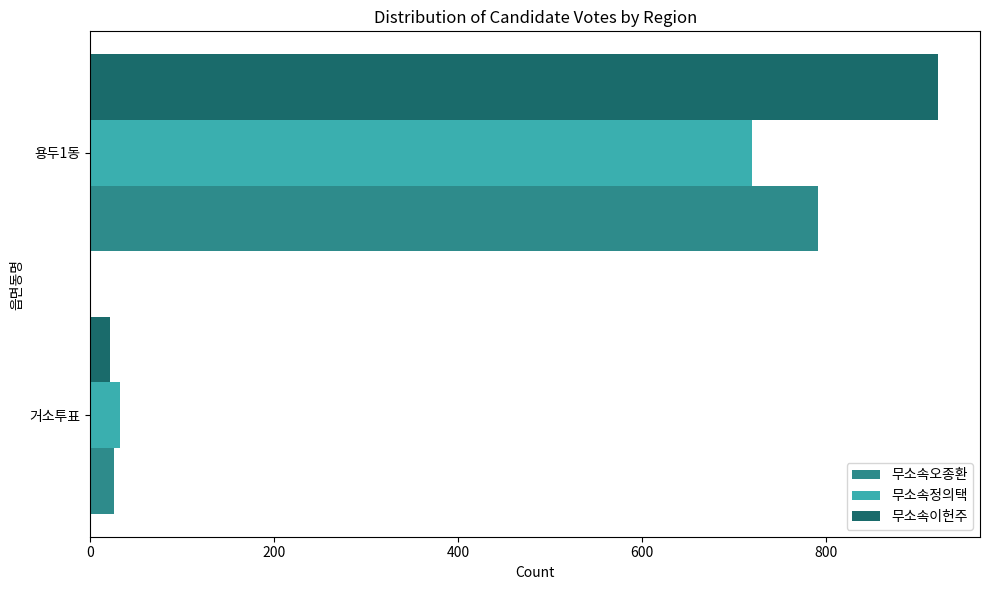

At which category is the sum across all series the highest?

용두1동